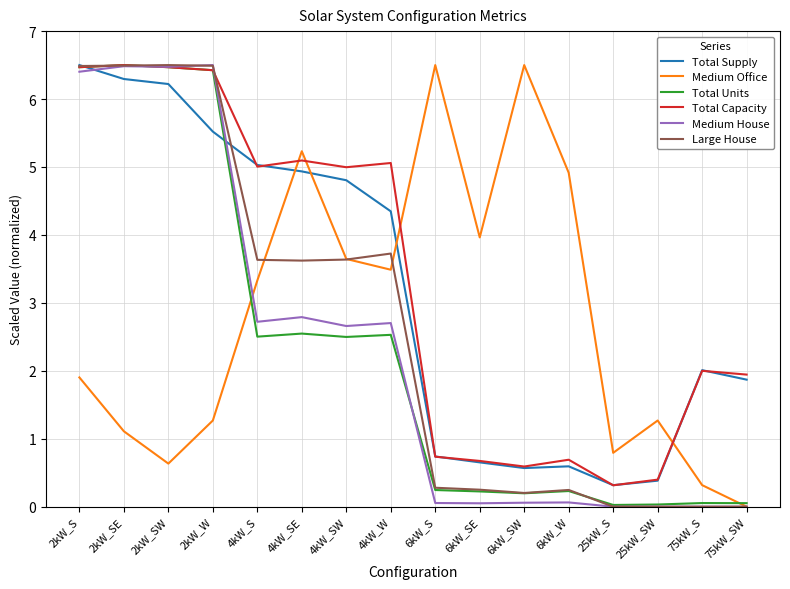

What is the difference between the highest and lowest values at 2kW_SE?

5.4